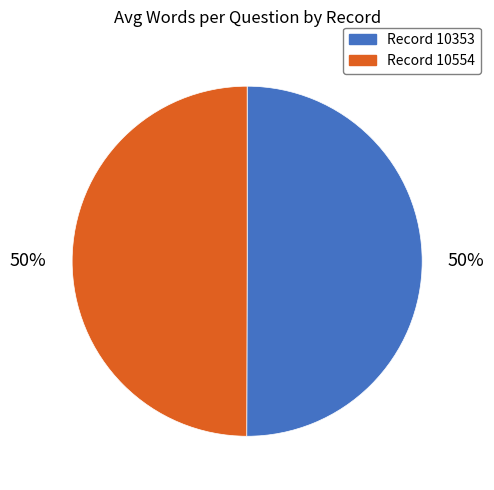

To the nearest percent, what is the average slice percentage?

50%